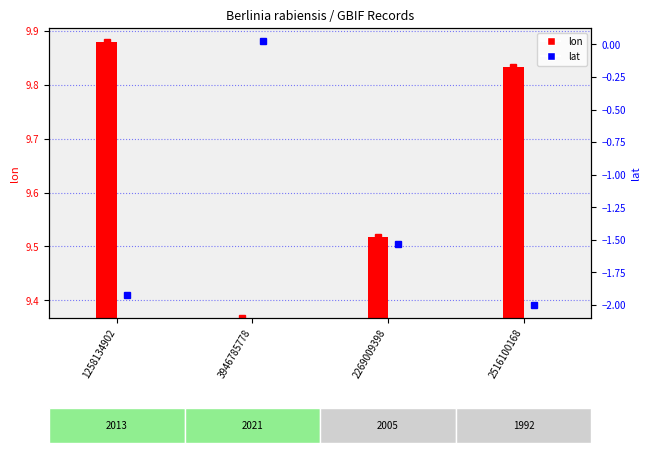

What is the approximate value of lat at 2269009398?

-1.5